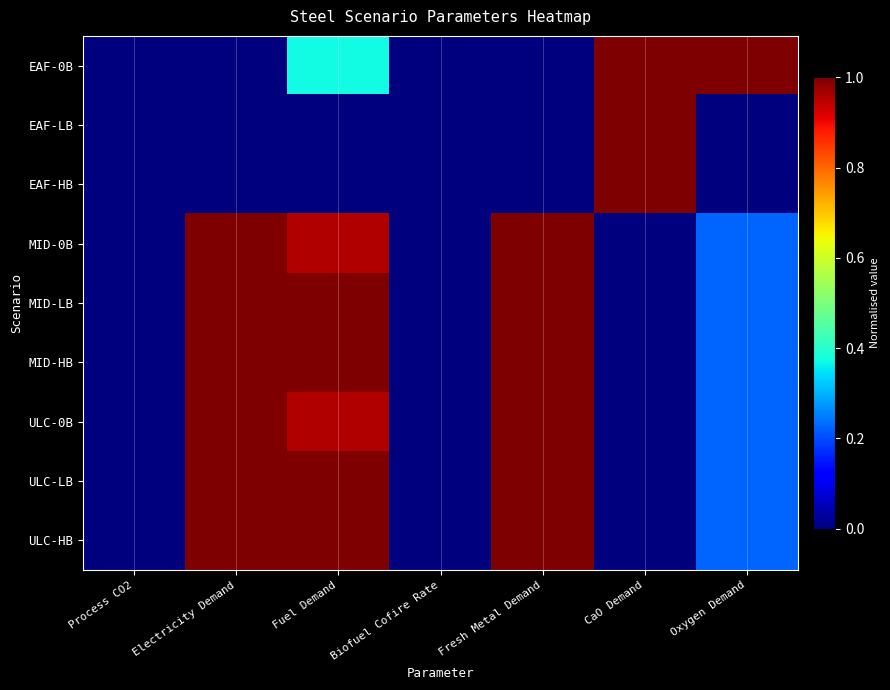

At Fresh Metal Demand, list the series in order from smallest to largest.

EAF-0B, EAF-LB, EAF-HB, MID-0B, MID-LB, MID-HB, ULC-0B, ULC-LB, ULC-HB